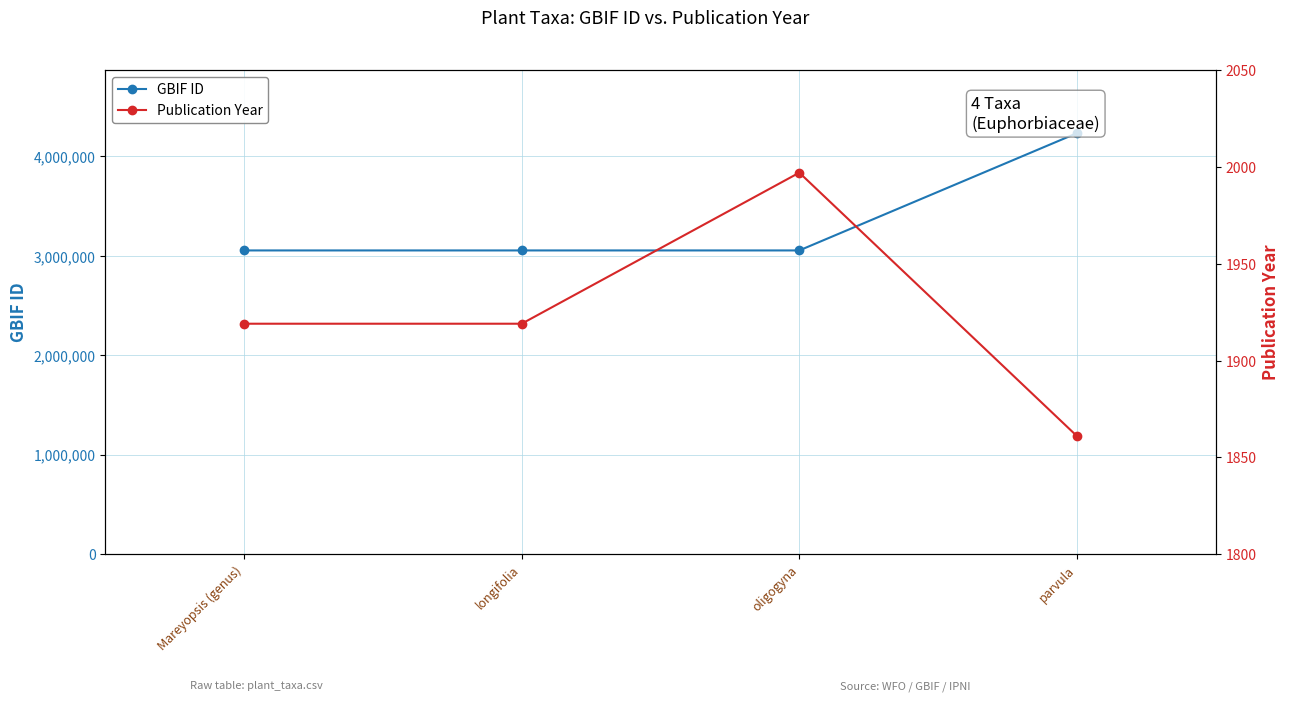

In GBIF ID, how many points are lower than both neighbors (excluding endpoints)?

1